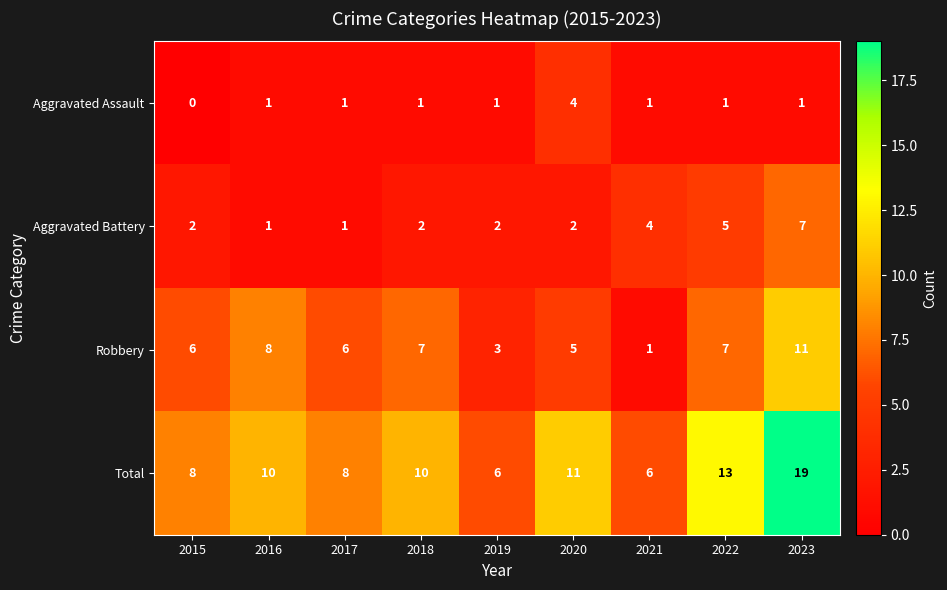

Count the Aggravated Battery values in the range 2 to 4.

5